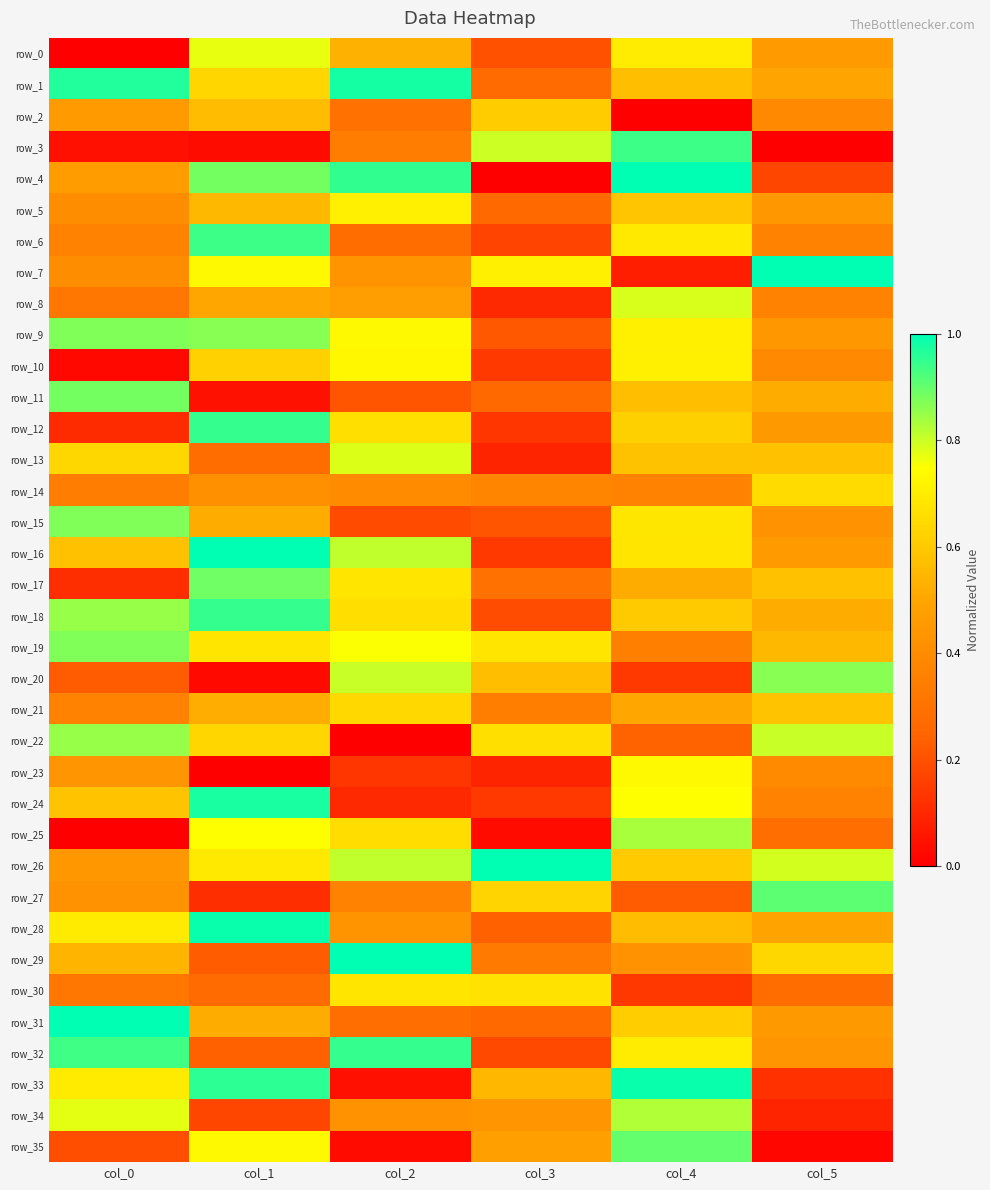

Reading left to right, extract all data points from this chart.

row_0: 0.0	0.8	0.5	0.2	0.7	0.5
row_1: 1.0	0.6	1.0	0.3	0.6	0.5
row_2: 0.5	0.6	0.3	0.6	0.0	0.4
row_3: 0.0	0.0	0.3	0.8	0.9	0.0
row_4: 0.5	0.9	1.0	0.0	1.0	0.2
row_5: 0.4	0.6	0.7	0.3	0.6	0.4
row_6: 0.4	0.9	0.3	0.2	0.7	0.4
row_7: 0.4	0.7	0.4	0.7	0.1	1.0
row_8: 0.3	0.5	0.5	0.1	0.8	0.4
row_9: 0.9	0.9	0.7	0.2	0.7	0.4
row_10: 0.0	0.6	0.7	0.1	0.7	0.4
row_11: 0.9	0.0	0.2	0.3	0.6	0.5
row_12: 0.1	0.9	0.7	0.1	0.6	0.5
row_13: 0.6	0.3	0.8	0.1	0.6	0.6
row_14: 0.3	0.4	0.4	0.4	0.4	0.6
row_15: 0.9	0.5	0.2	0.2	0.7	0.4
row_16: 0.6	1.0	0.8	0.1	0.7	0.5
row_17: 0.1	0.9	0.7	0.3	0.5	0.6
row_18: 0.9	0.9	0.7	0.2	0.6	0.5
row_19: 0.9	0.7	0.8	0.7	0.3	0.6
row_20: 0.2	0.0	0.8	0.6	0.1	0.9
row_21: 0.4	0.5	0.6	0.3	0.5	0.6
row_22: 0.9	0.6	0.0	0.7	0.2	0.8
row_23: 0.4	0.0	0.1	0.1	0.7	0.4
row_24: 0.6	1.0	0.1	0.1	0.7	0.4
row_25: 0.0	0.7	0.7	0.0	0.8	0.3
row_26: 0.4	0.7	0.8	1.0	0.6	0.8
row_27: 0.4	0.1	0.4	0.6	0.2	0.9
row_28: 0.7	1.0	0.4	0.2	0.6	0.5
row_29: 0.5	0.2	1.0	0.3	0.4	0.6
row_30: 0.3	0.3	0.7	0.7	0.1	0.3
row_31: 1.0	0.5	0.3	0.3	0.6	0.5
row_32: 0.9	0.2	0.9	0.2	0.7	0.4
row_33: 0.7	1.0	0.0	0.5	1.0	0.1
row_34: 0.8	0.2	0.4	0.4	0.8	0.1
row_35: 0.2	0.7	0.0	0.5	0.9	0.0